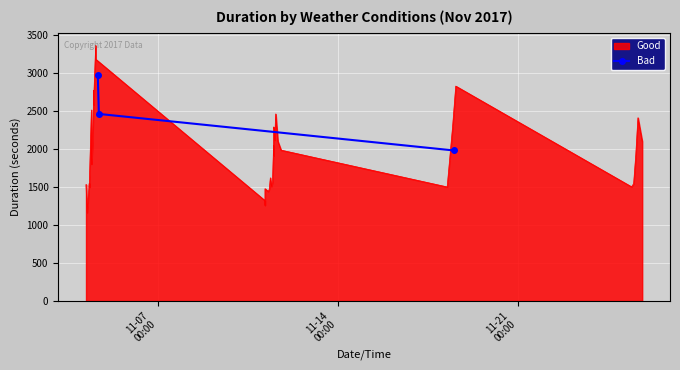

What is the value of the Bad point at the 1st from the left?

2969